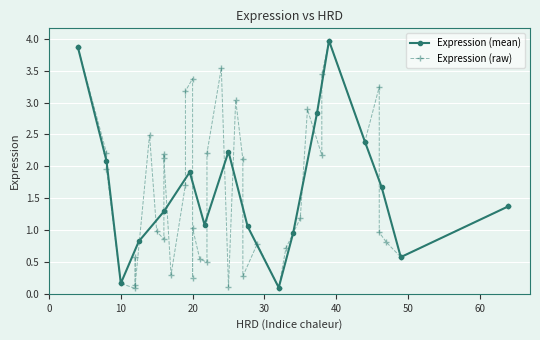

In Expression (mean), how many points are higher than both neighbors (excluding endpoints)?

3